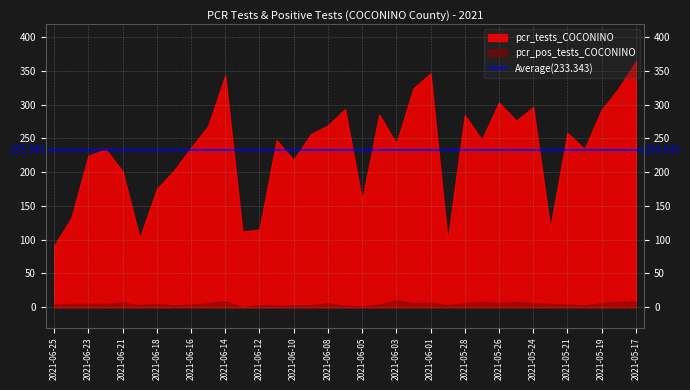

What is the value of the pcr_tests_COCONINO point at the 29th from the left?

296